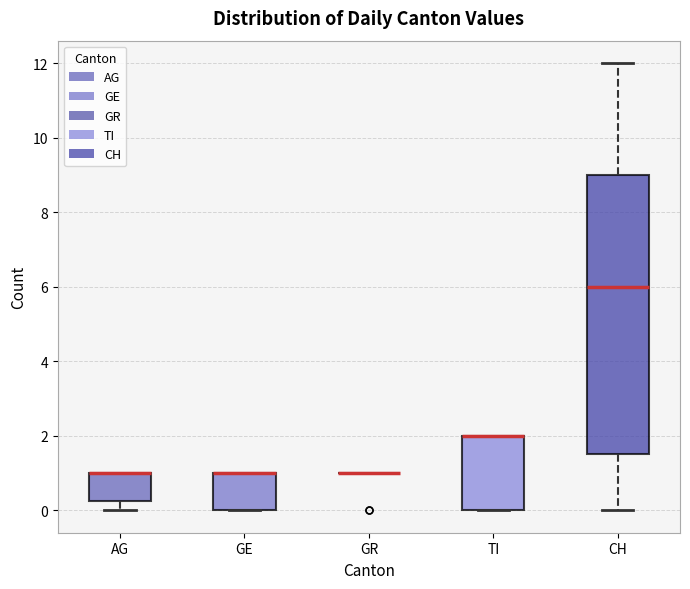

Reading left to right, transcribe this box plot: for each box, give where its median line is, the range the box spans, and where its two whiskers end, as read against the y-axis. The values are not printed on the chart, so give them approximately, as read against the axis.

AG: median 1.0 (drawn on the box's upper edge), box 0.2 to 1.0, whiskers 0.0 to 1.0
GE: median 1.0 (drawn on the box's upper edge), box 0.0 to 1.0, whiskers 0.0 to 1.0
GR: box collapsed to a line at 1.0, whiskers 1.0 to 1.0
TI: median 2.0 (drawn on the box's upper edge), box 0.0 to 2.0, whiskers 0.0 to 2.0
CH: median 6.0, box 1.6 to 9.0, whiskers 0.0 to 12.0